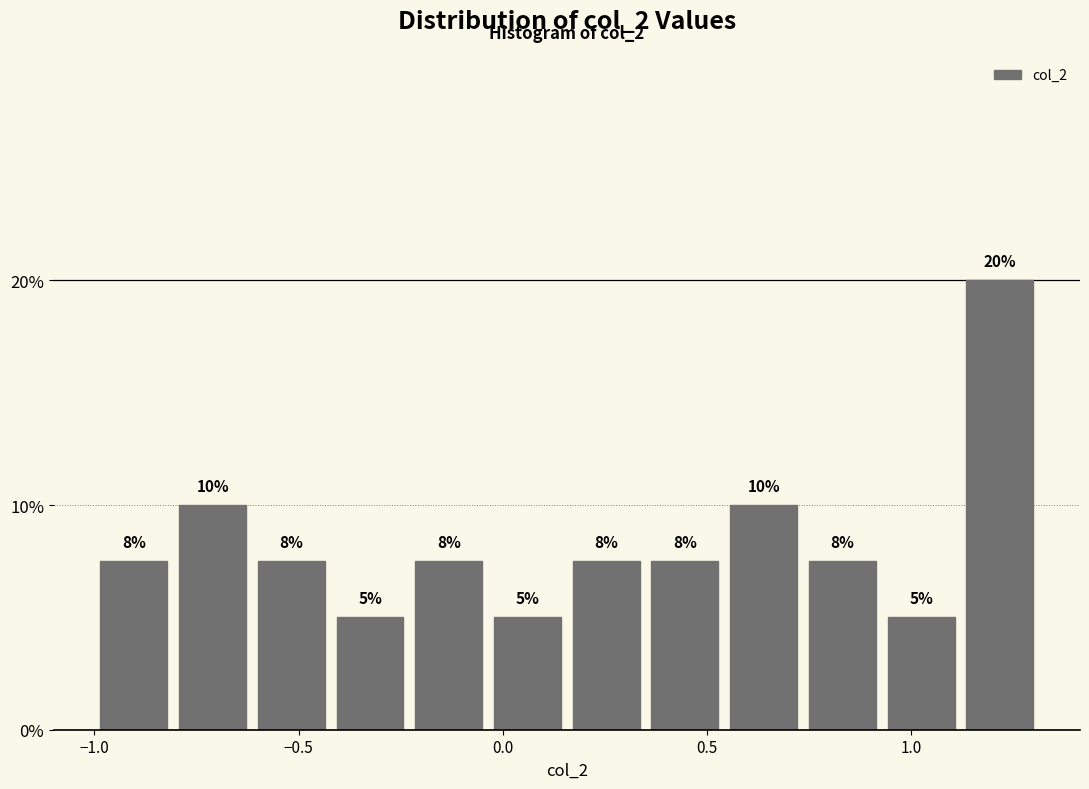

Read against the x-axis, roughly where is the centre of the tallest bar?

1.20